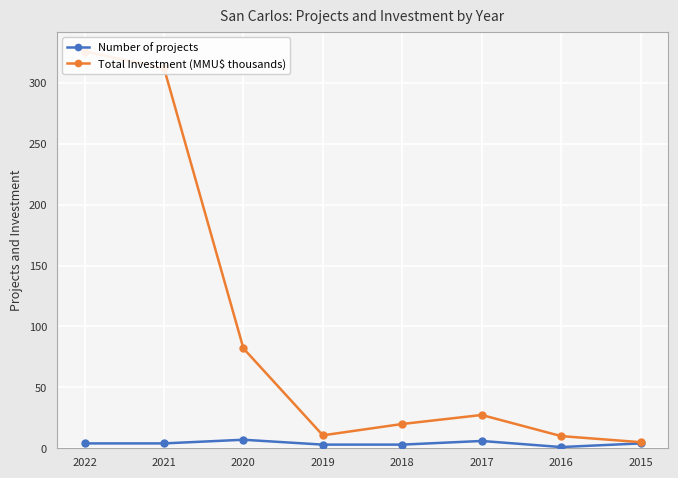

What is the difference between the Total Investment (MMU$ thousands) values at 2018 and 2015?

14.9